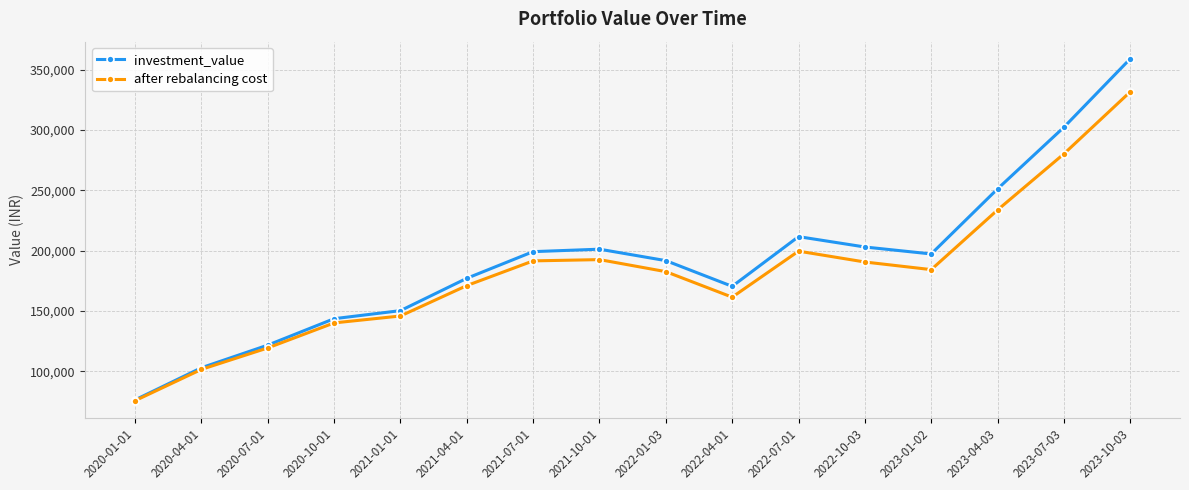

Where is after rebalancing cost nearest to the value 203622?

2022-07-01